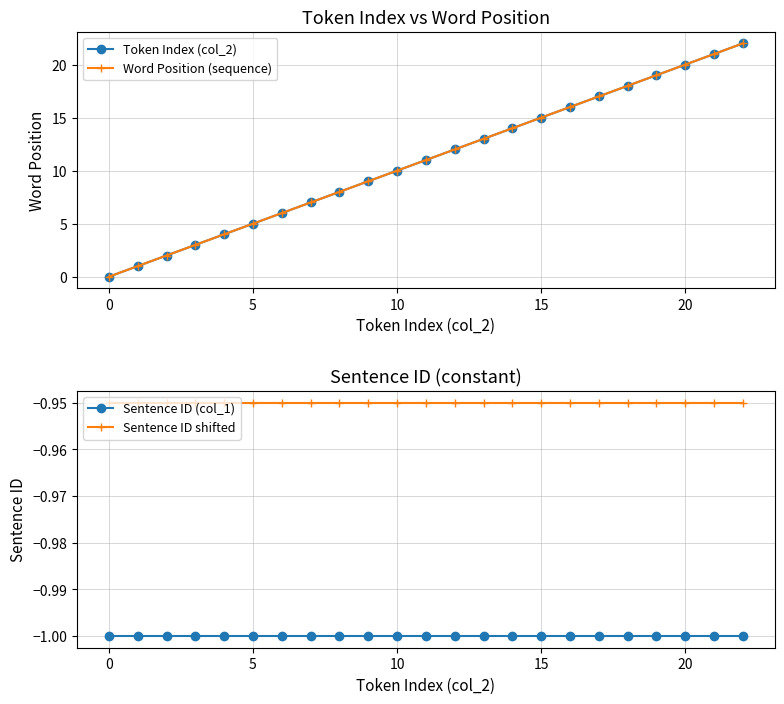

Is it true that Sentence ID (col_1) equals -0.5 at 21?

False